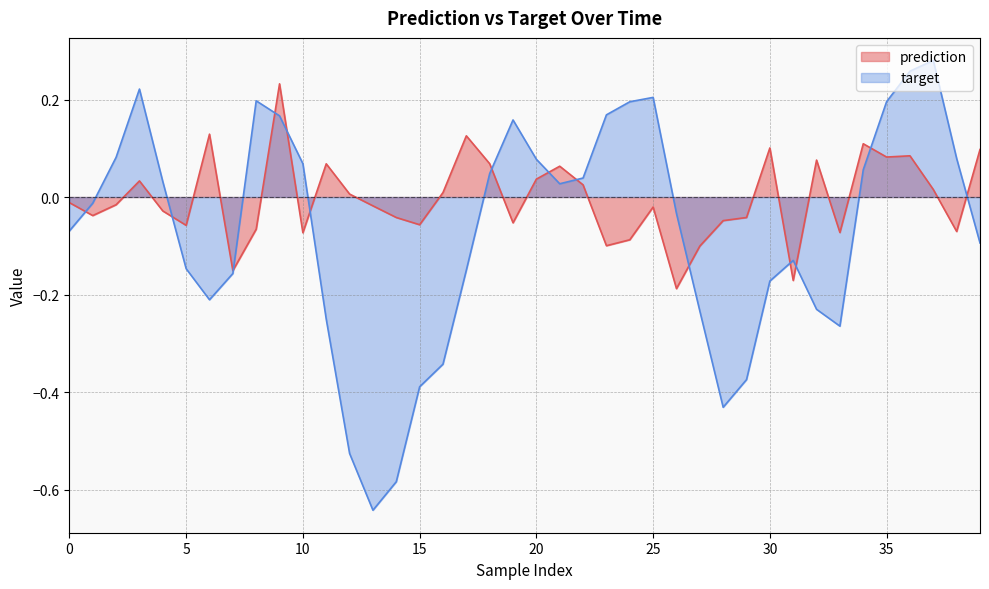

Reading left to right, list all the values displayed in this chart.

prediction: -0.0	-0.0	-0.0	0.0	-0.0	-0.1	0.1	-0.2	-0.1	0.2	-0.1	0.1	0.0	-0.0	-0.0	-0.1	0.0	0.1	0.1	-0.1	0.0	0.1	0.0	-0.1	-0.1	-0.0	-0.2	-0.1	-0.0	-0.0	0.1	-0.2	0.1	-0.1	0.1	0.1	0.1	0.0	-0.1	0.1
target: -0.1	-0.0	0.1	0.2	0.0	-0.1	-0.2	-0.2	0.2	0.2	0.1	-0.3	-0.5	-0.6	-0.6	-0.4	-0.3	-0.1	0.0	0.2	0.1	0.0	0.0	0.2	0.2	0.2	-0.0	-0.2	-0.4	-0.4	-0.2	-0.1	-0.2	-0.3	0.1	0.2	0.3	0.3	0.1	-0.1